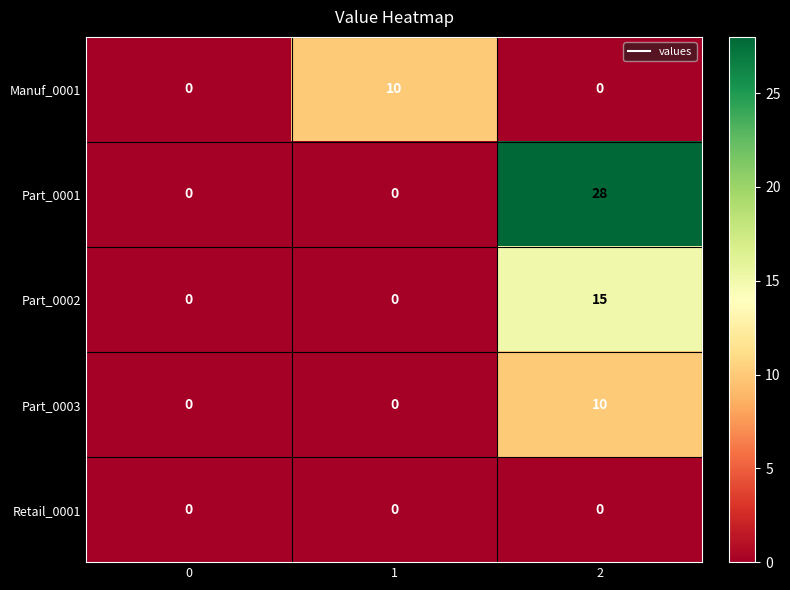

What is the approximate value of Manuf_0001 at 1, to the nearest 10?

10